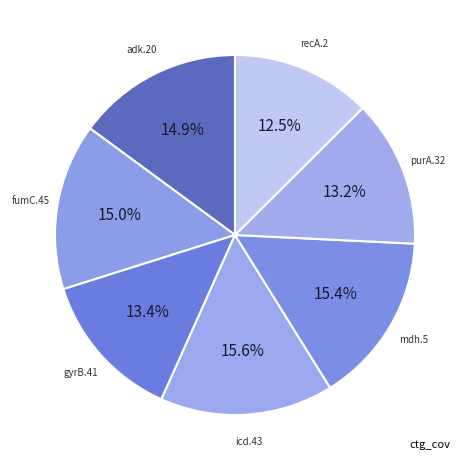

Does any single category account for the majority?

No